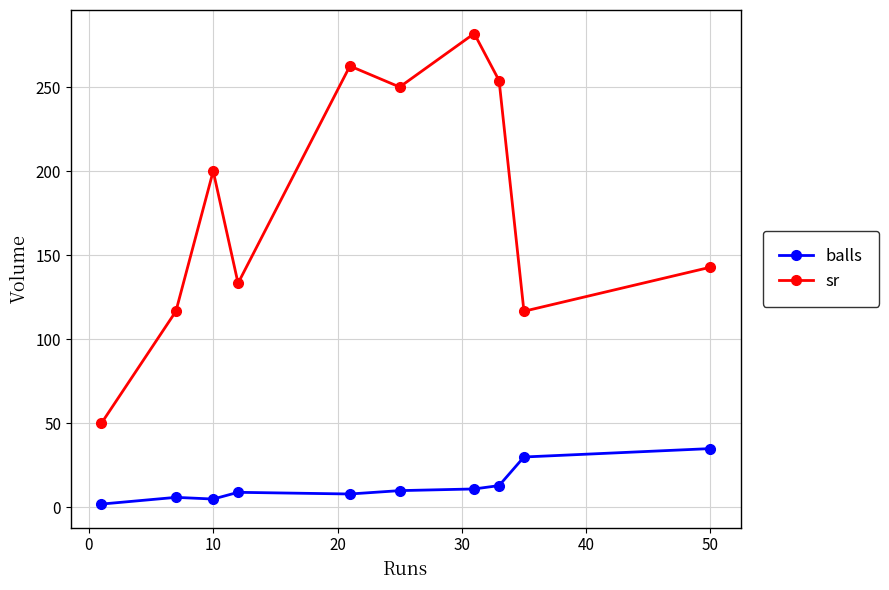

At how many categories does at least one series exceed 127?

7